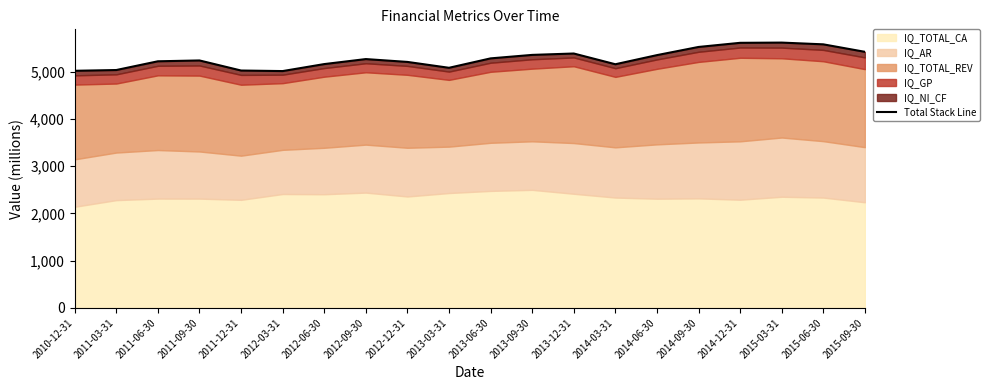

What is the ratio of the value at 2015-09-30 to the value at 2013-06-30?

1.0